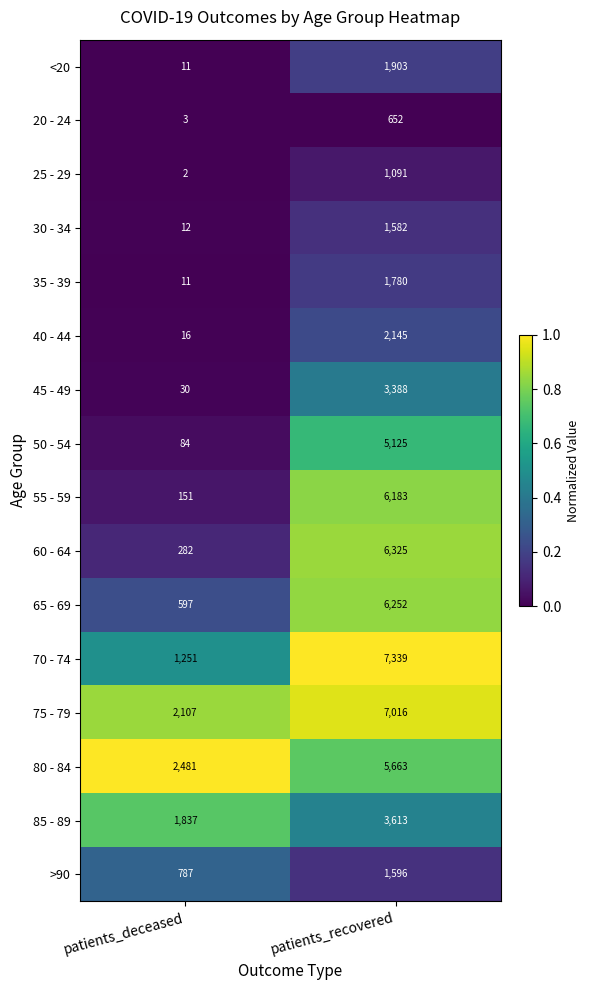

List the labels in order of 25 - 29 value, smallest first.

patients_deceased, patients_recovered